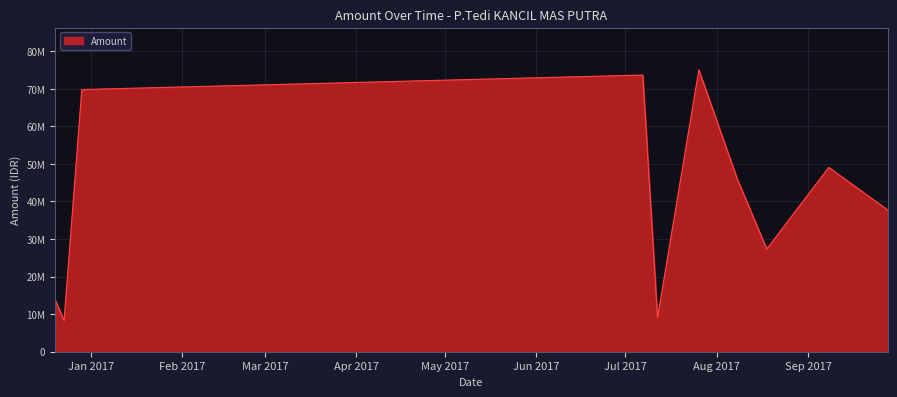

List the labels in order of value, largest first.

2017-07-26, 2017-07-07, 2016-12-29, 2017-09-08, 2017-08-08, 2017-09-28, 2017-08-18, 2016-12-20, 2017-07-12, 2016-12-23